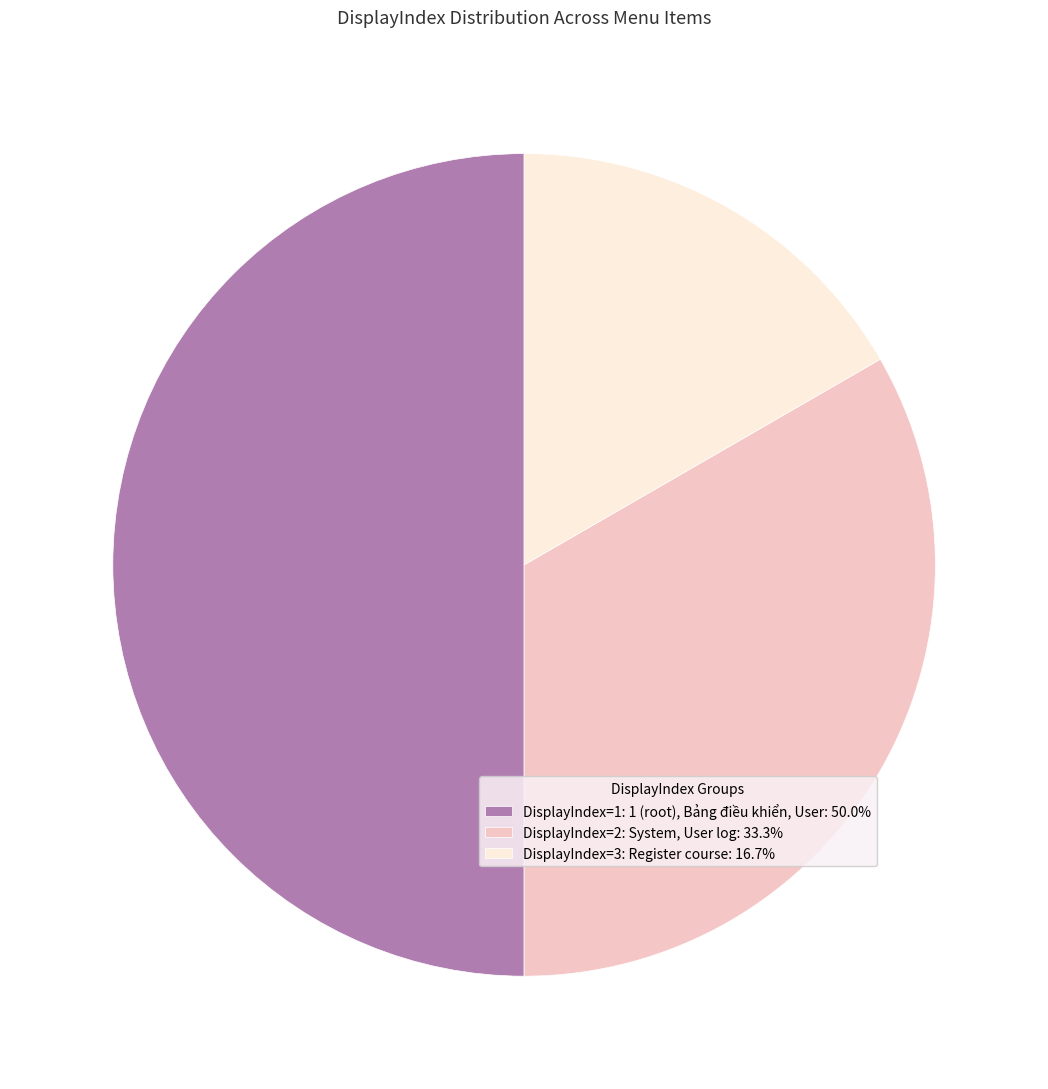

Approximately how many times larger is the value at DisplayIndex=1: 1 (root), Bảng điều khiển, User: 50.0% compared to DisplayIndex=3: Register course: 16.7%?

3.0